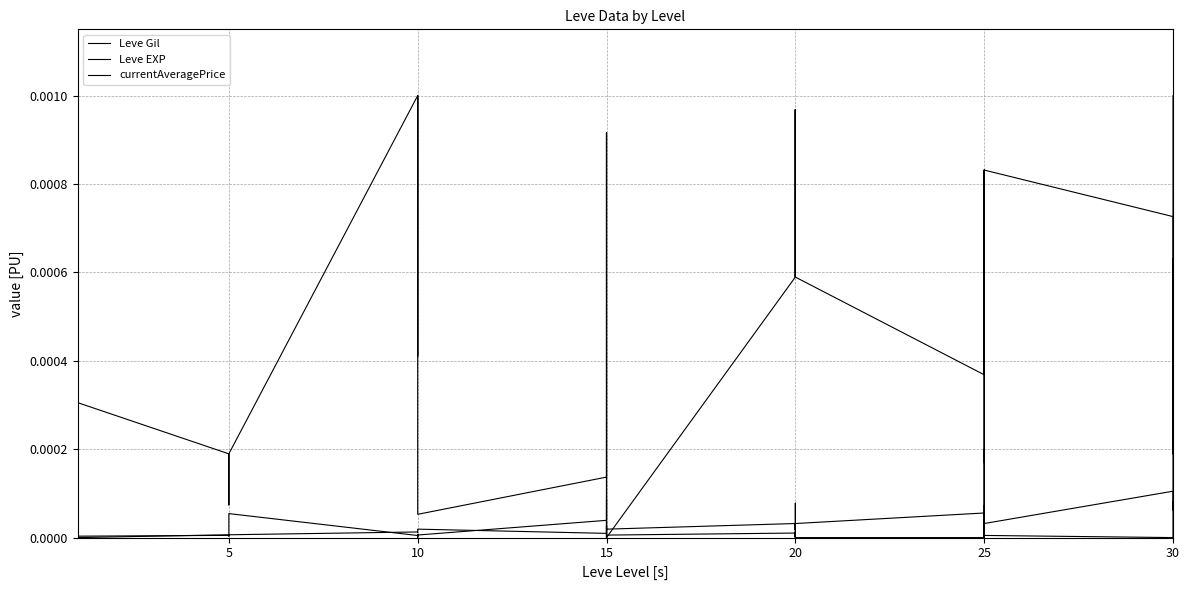

How many interior local peaks does the currentAveragePrice series have?

12